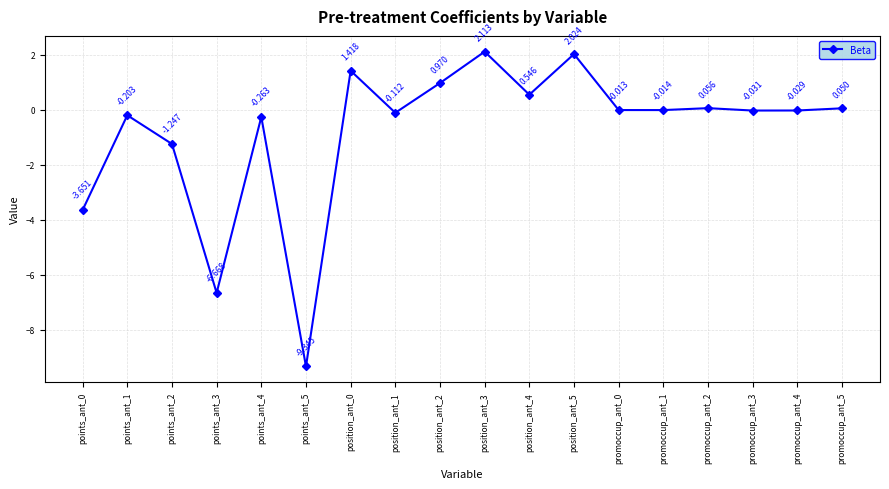

How many lines are shown in the chart?

1